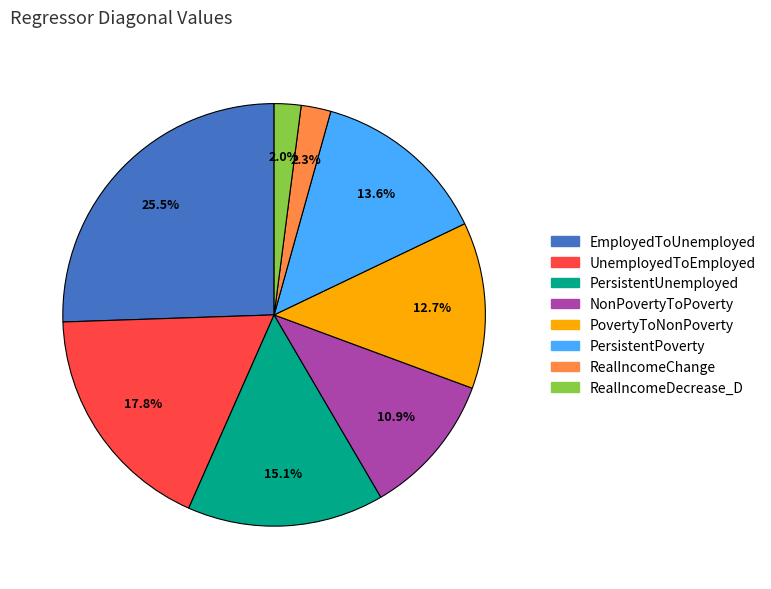

The EmployedToUnemployed slice represents 32% of the pie. True or false?

False